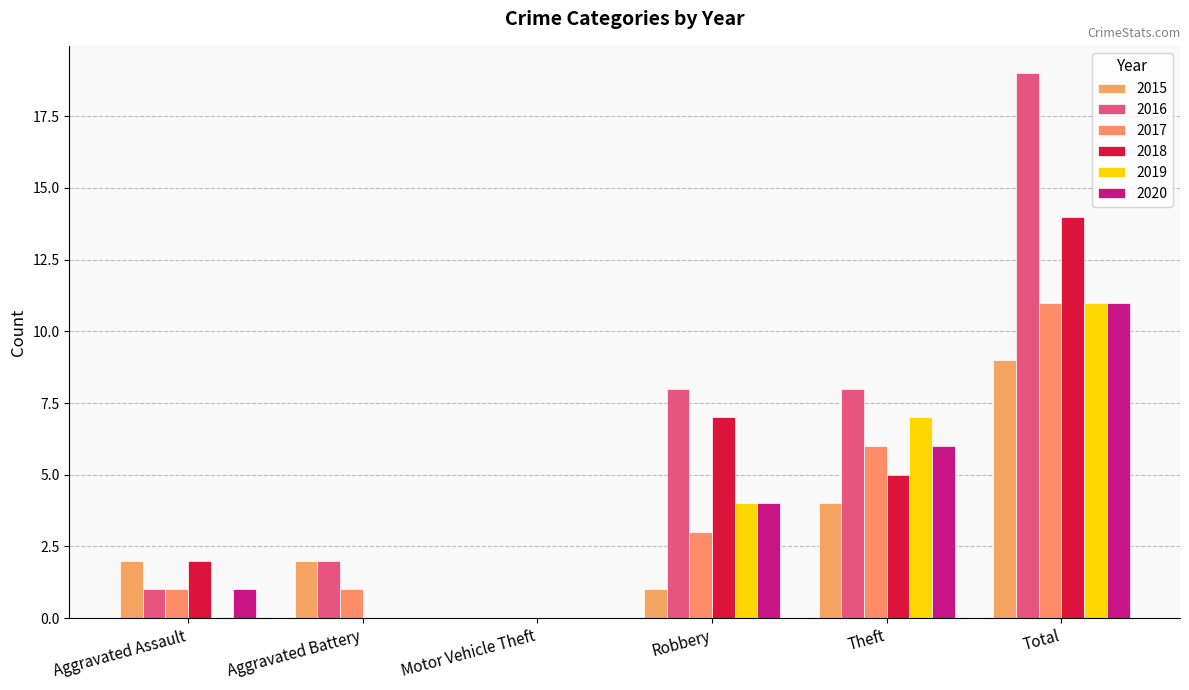

True or false: 2018 has a value of 1 at Aggravated Assault.

False